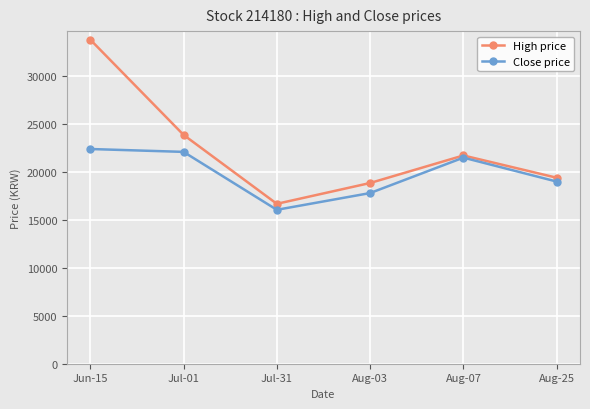

Which series has the widest spread of values?

High price